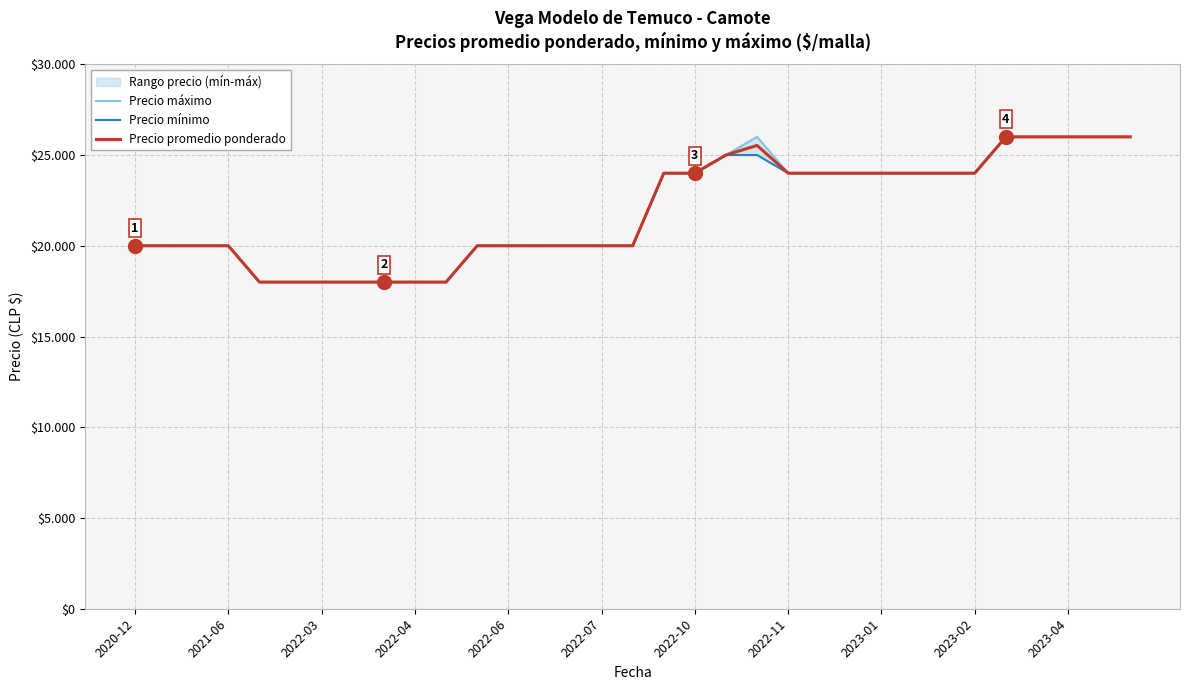

Rank the series by their average value, from highest to lowest.

Precio máximo, Precio promedio ponderado, Precio mínimo